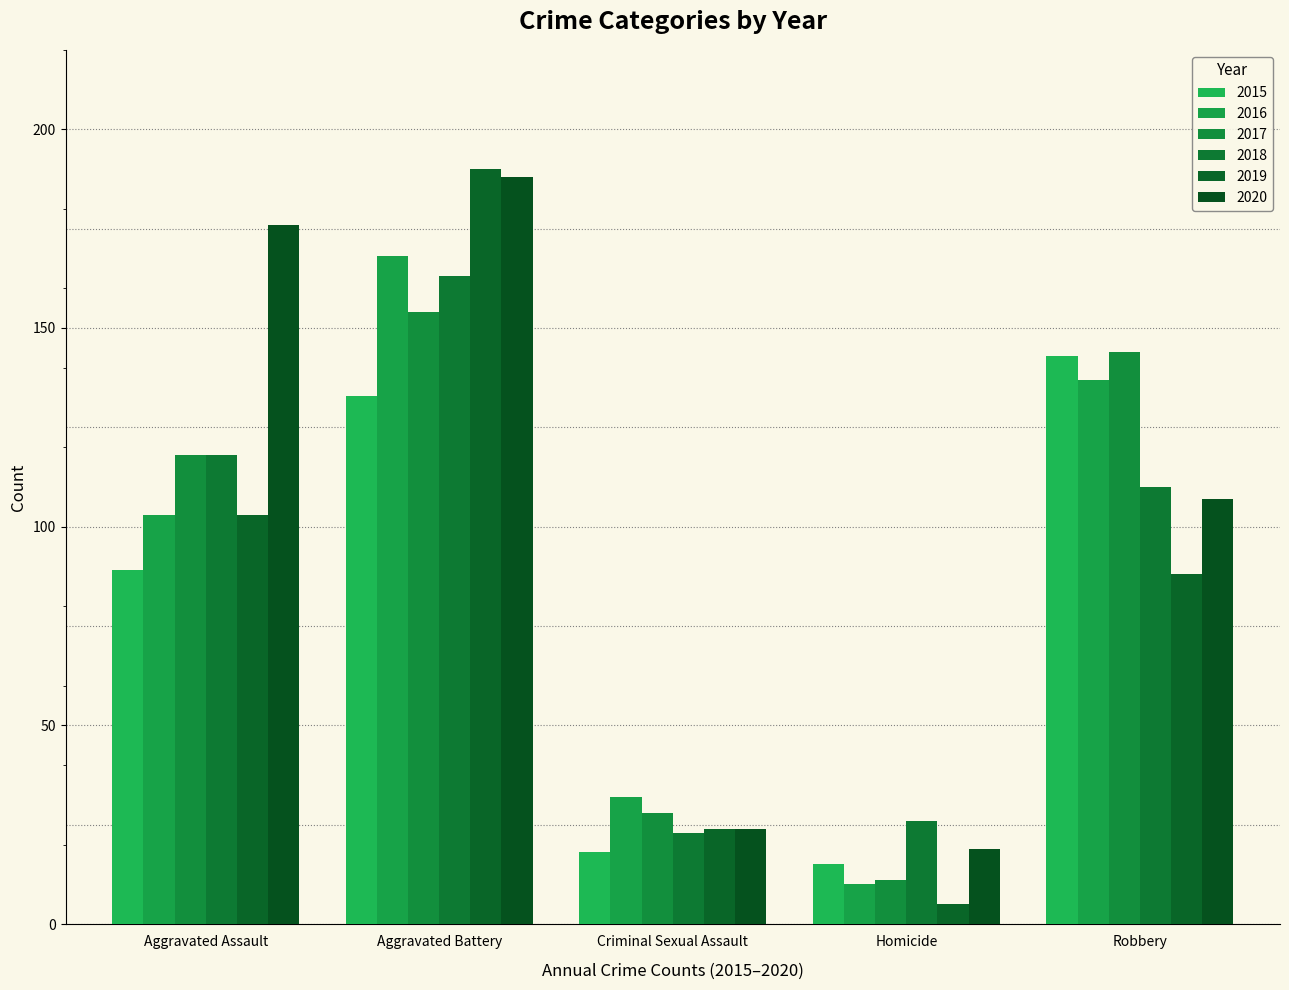

Which has a higher value, Aggravated Battery or Aggravated Assault?

Aggravated Battery